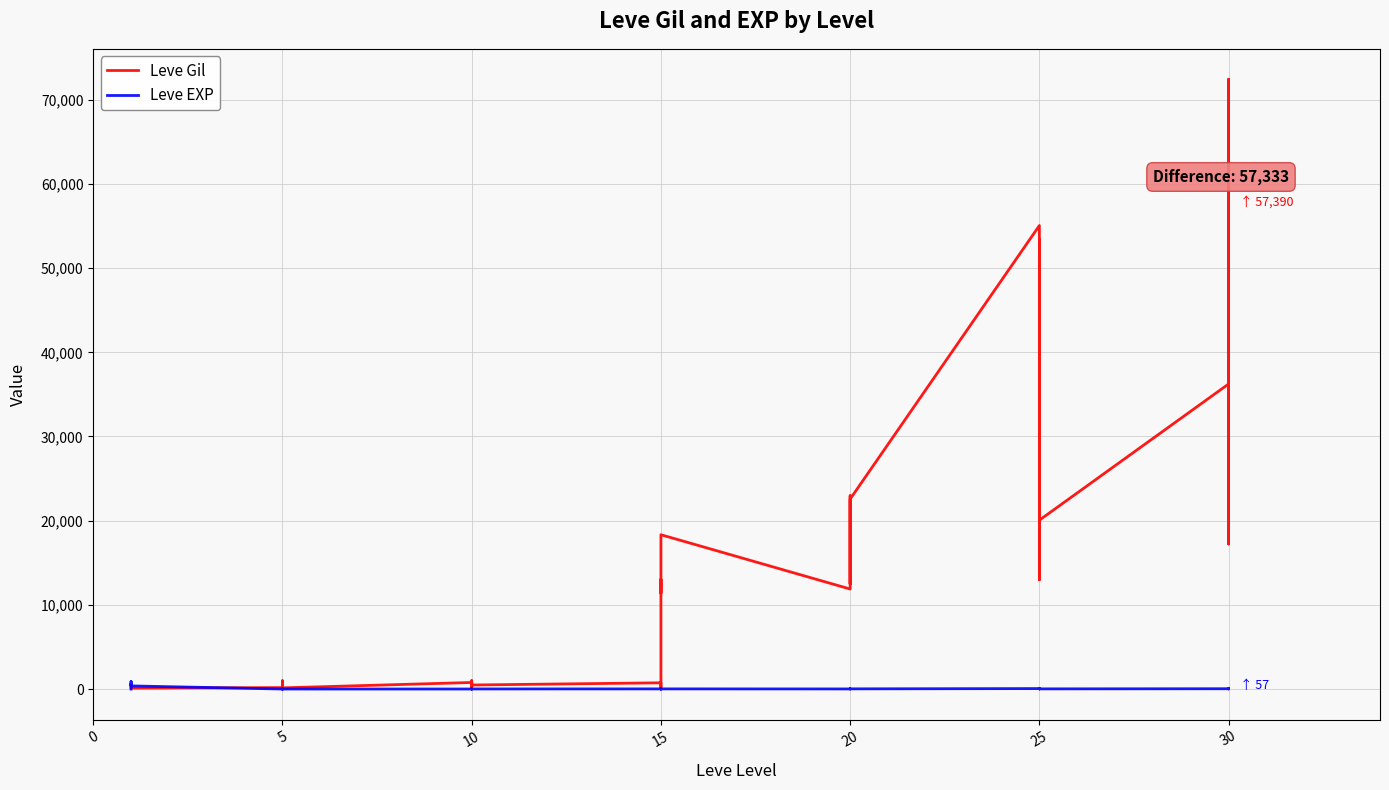

What is the lowest value of the Leve EXP series?

1